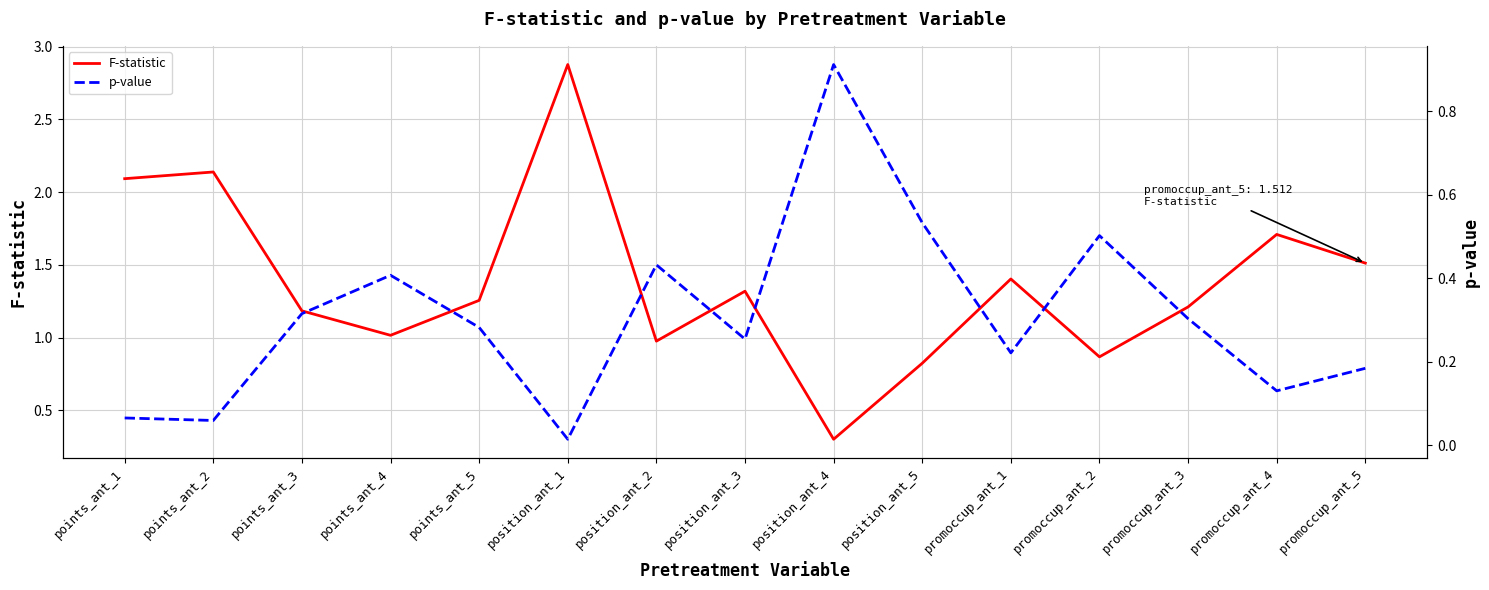

What is the spread (max minus min) of values at promoccup_ant_3?

0.9